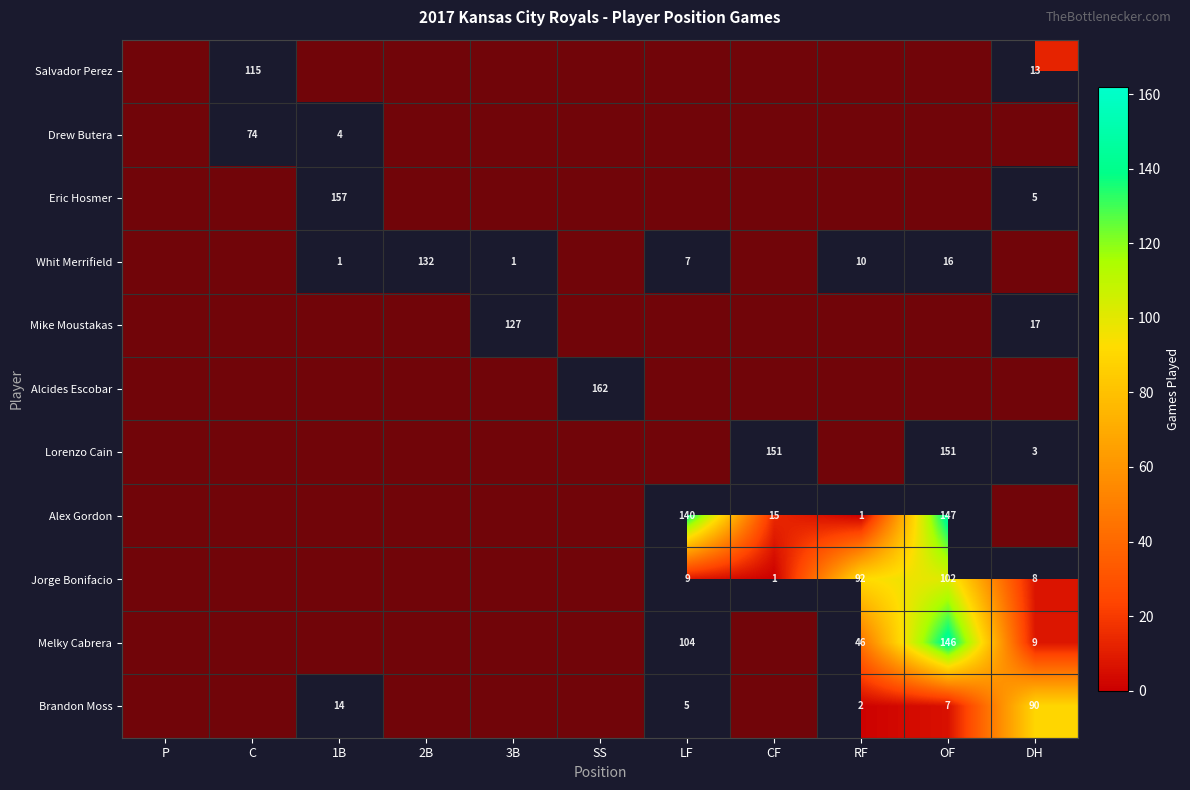

At how many categories does at least one series exceed 139?

5